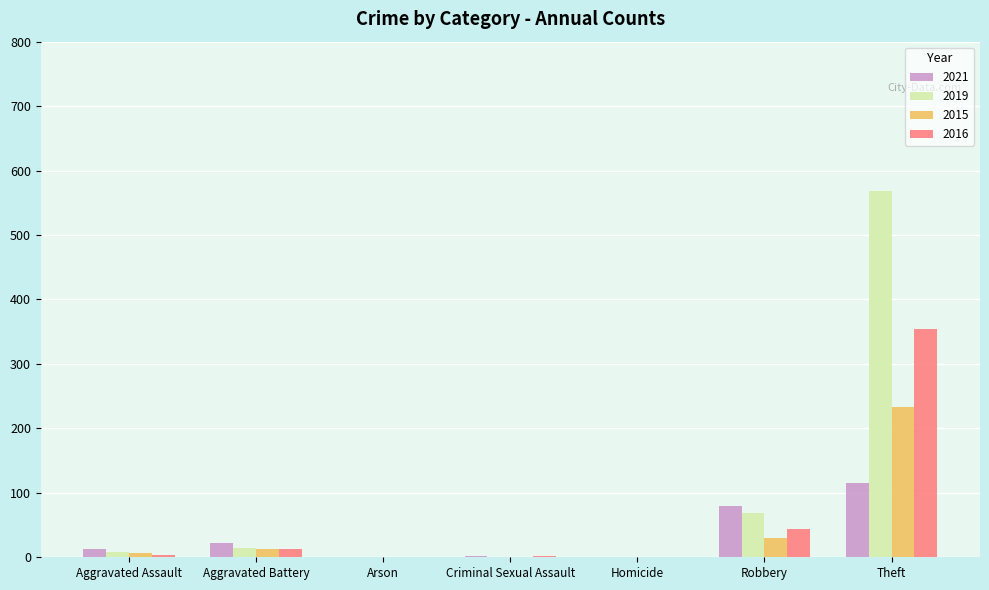

Which category has the highest value across all series?

Theft